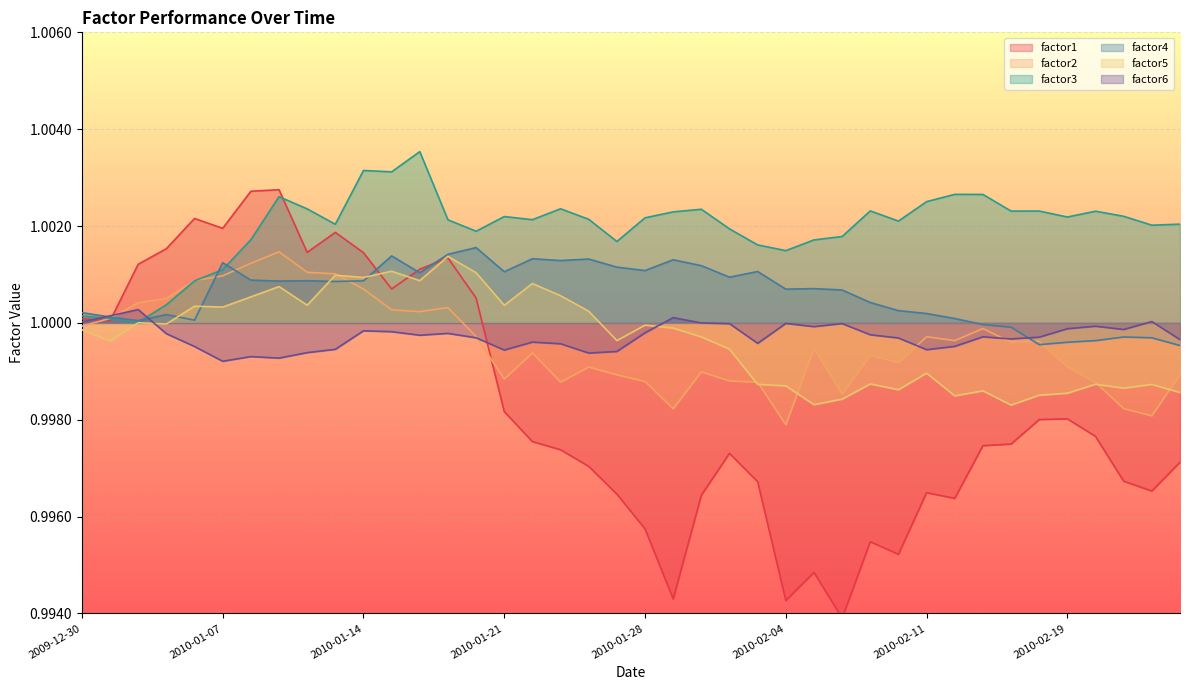

What is the highest value of the factor2 series?

1.0